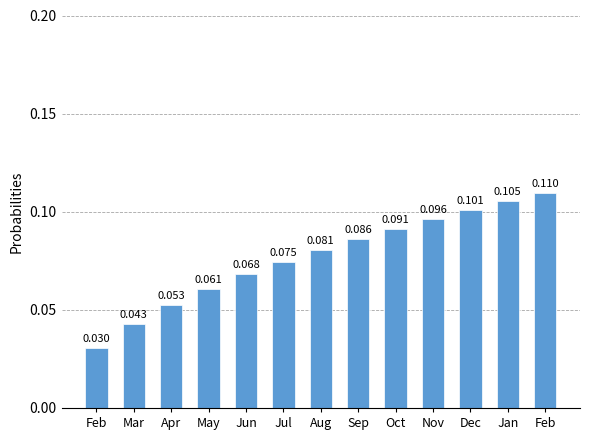

How many bars are there in total?

13